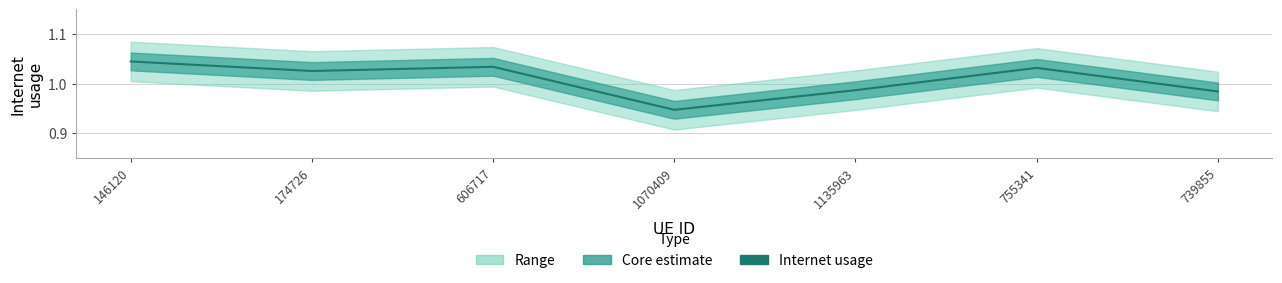

Where is the first local minimum?

174726